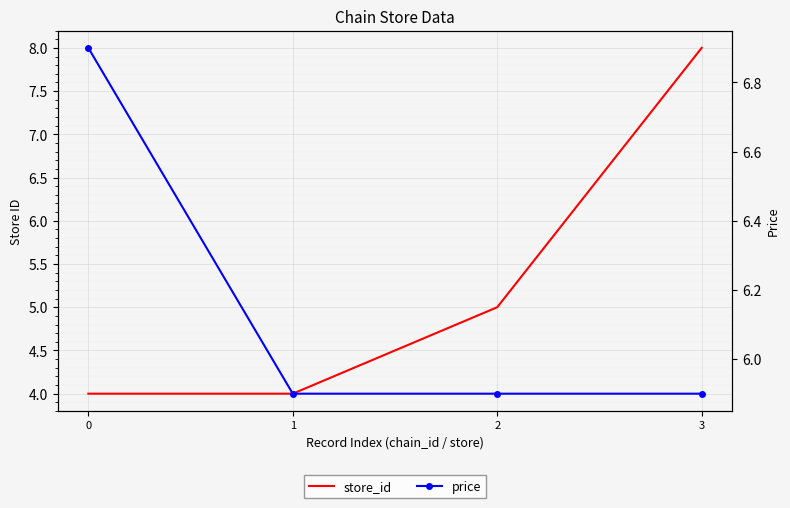

Reading left to right, list all the values displayed in this chart.

store_id: 0=4.0	1=4.0	2=5.0	3=8.0
price: 0=6.9	1=5.9	2=5.9	3=5.9